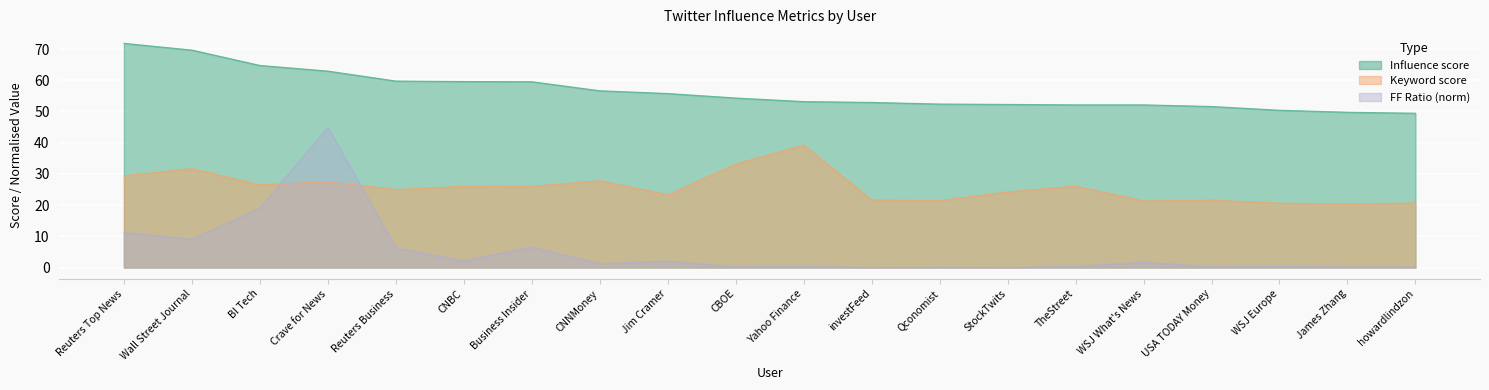

What is the average value of the Keyword score series?

25.7